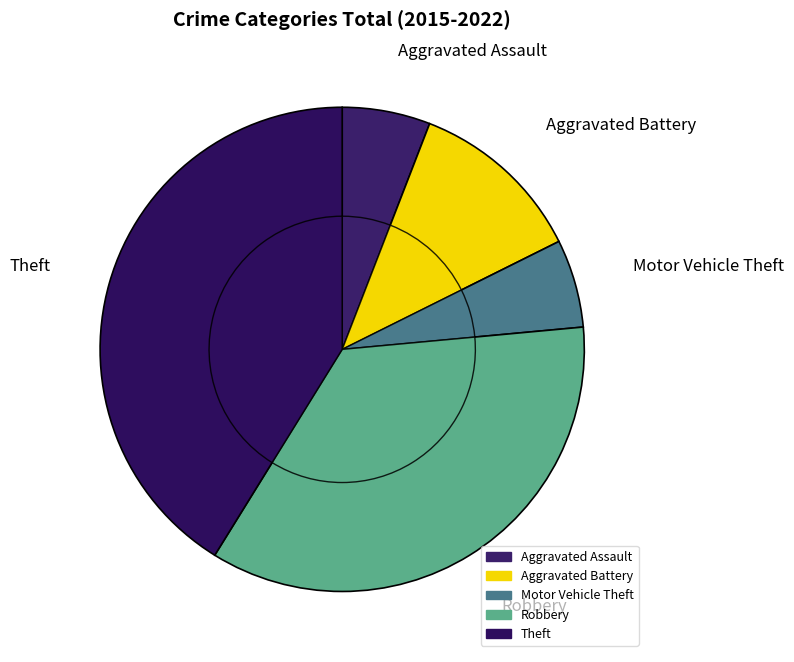

Between Motor Vehicle Theft and Theft, which is larger?

Theft